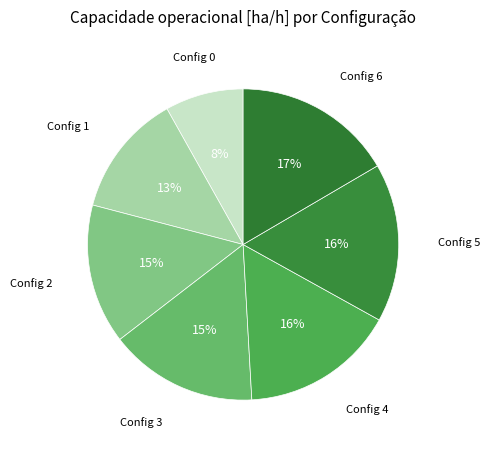

How many segments does this pie chart have?

7